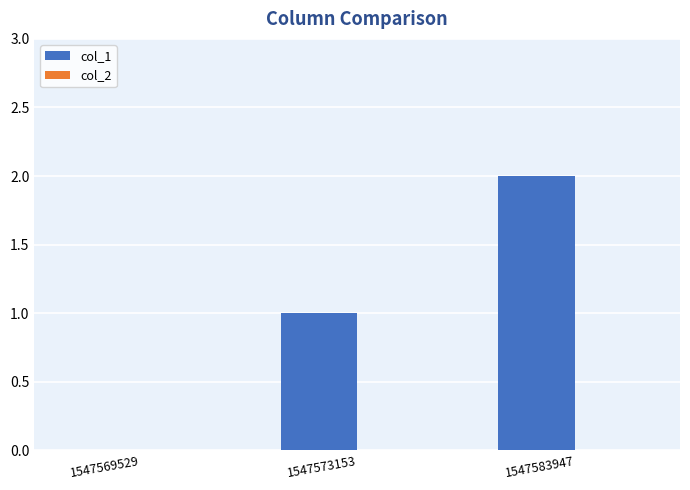

True or false: the data shows 2 at 1547583947.

True